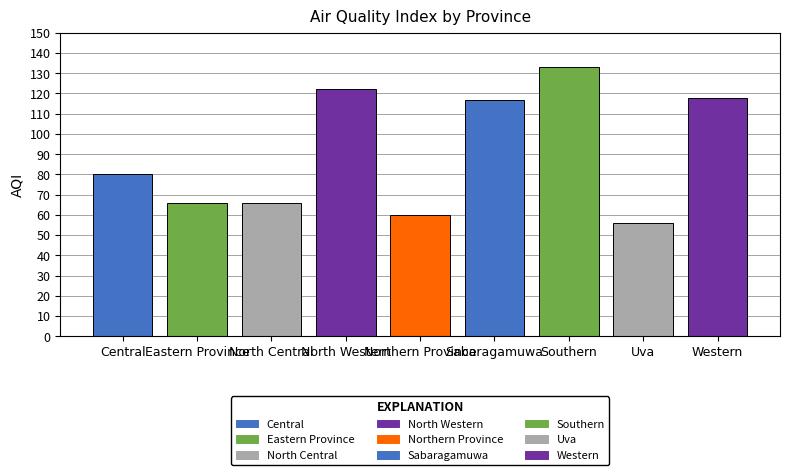

Is it true that the value at Western is 118?

True